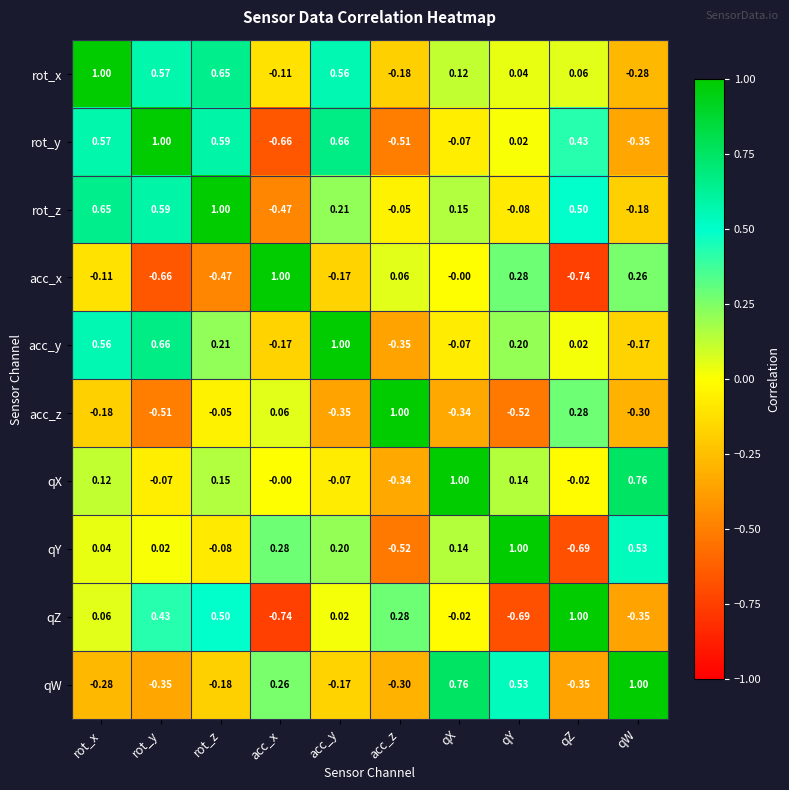

At which label does qZ first exceed 0?

rot_x